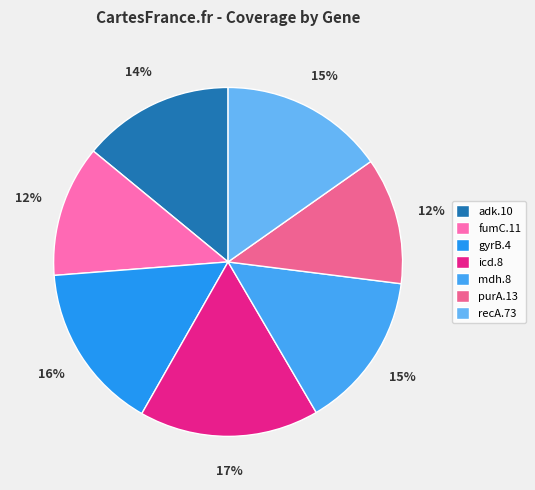

Which category has the biggest portion of the pie?

icd.8